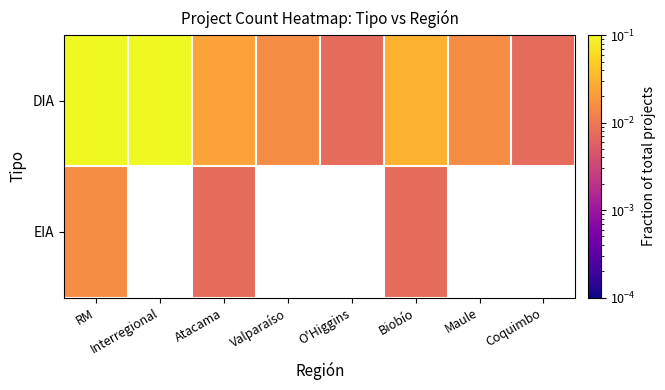

At how many categories does at least one series exceed 0?

8